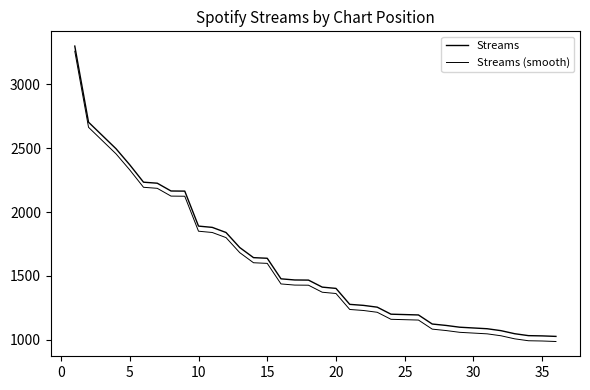

Does the chart have visible grid lines?

No